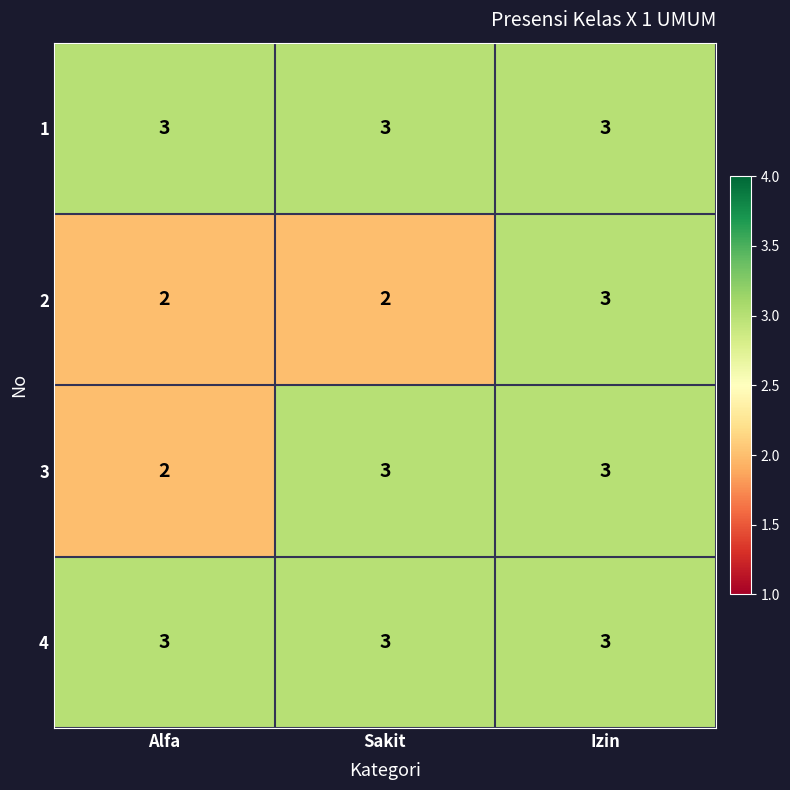

Read the 3 value at Izin.

3